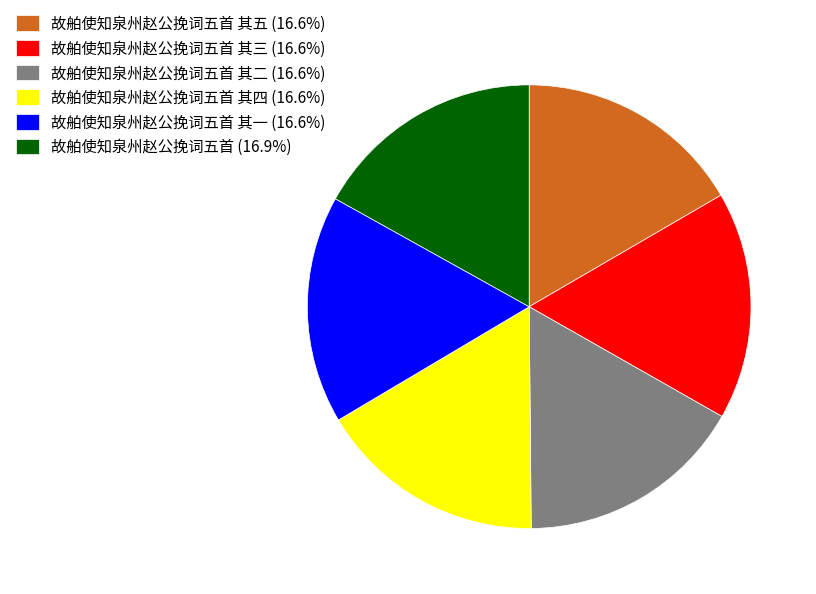

What is the ratio of the value at 故舶使知泉州赵公挽词五首 其一 (16.6%) to the value at 故舶使知泉州赵公挽词五首 其二 (16.6%)?

1.0